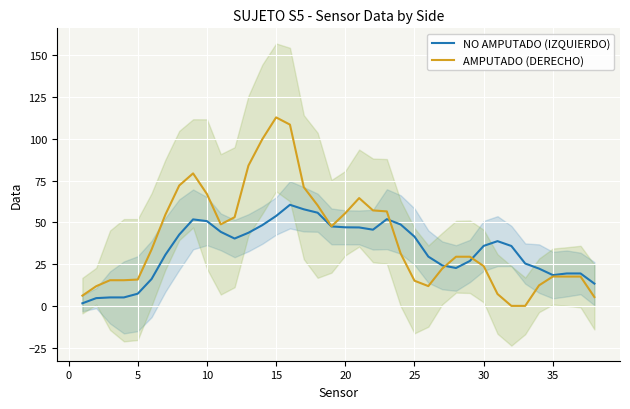

Read the NO AMPUTADO (IZQUIERDO) value at 25.

41.5